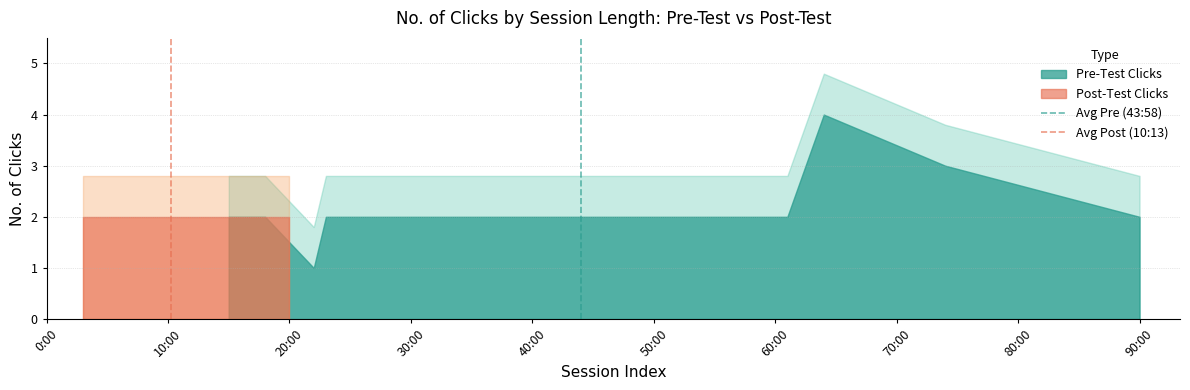

True or false: Avg Pre (43:58) has a value of 1 at 0:00.

False